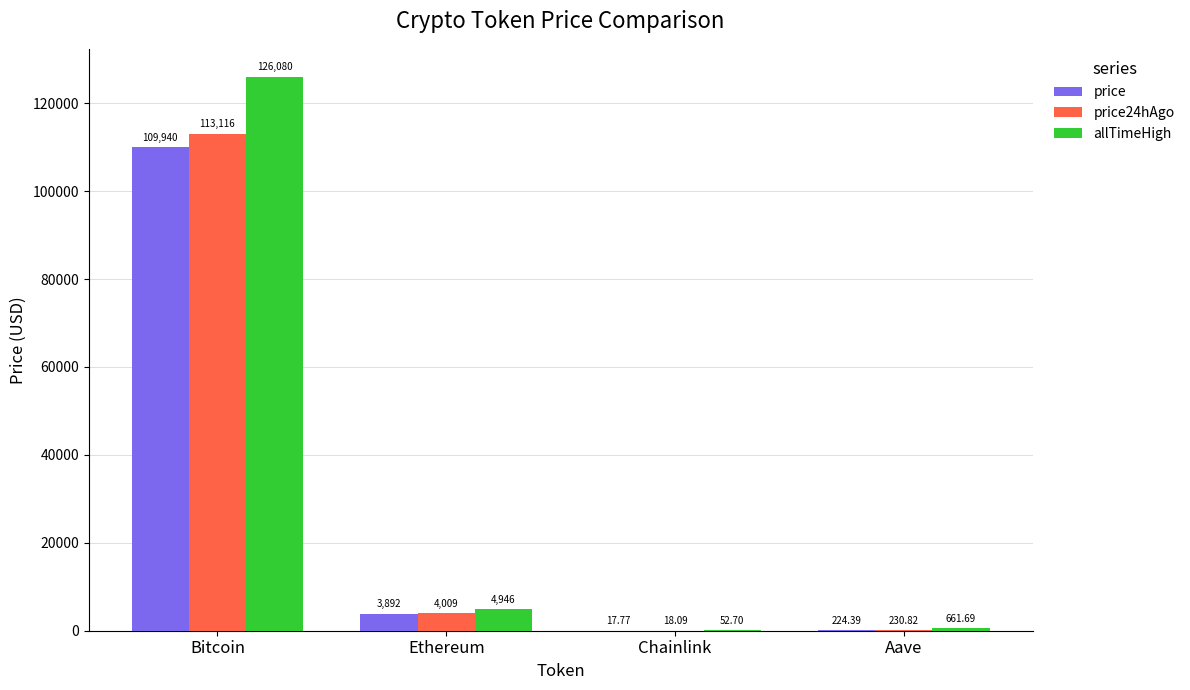

What is the sum of all price24hAgo values?

117374.1